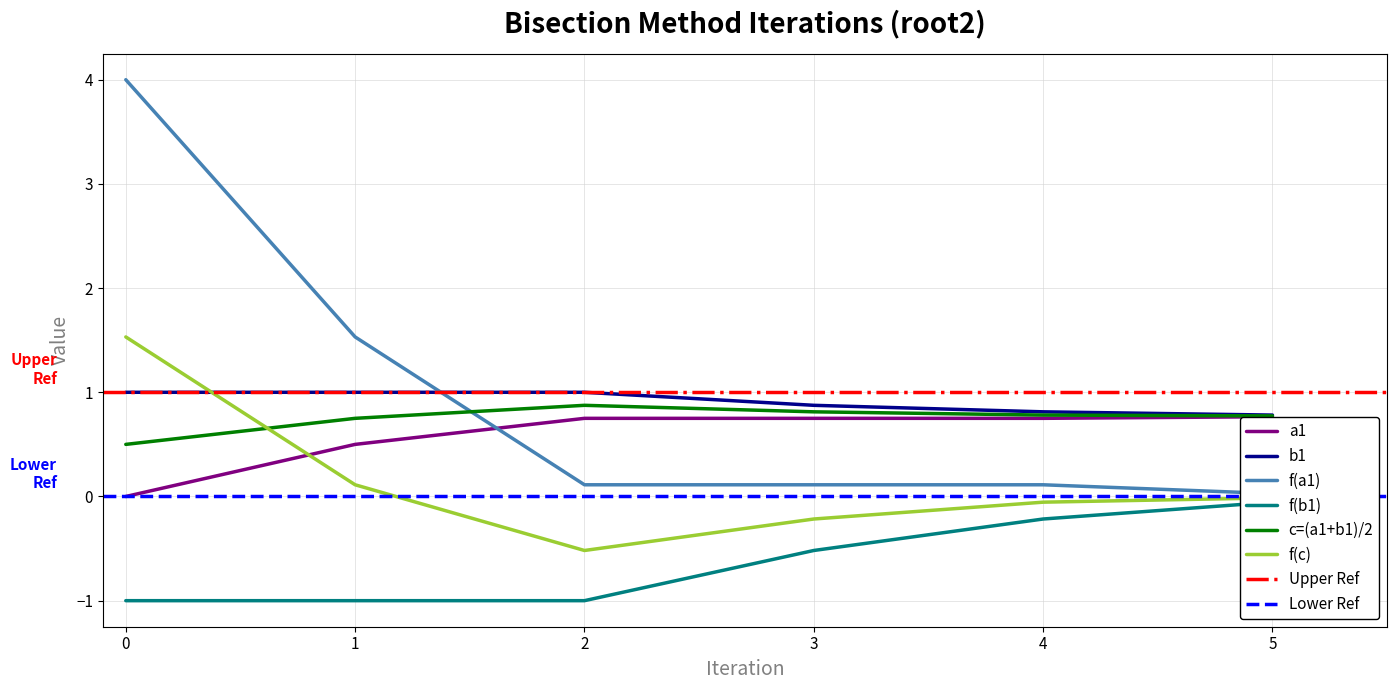

At which label does f(a1) reach its minimum?

5